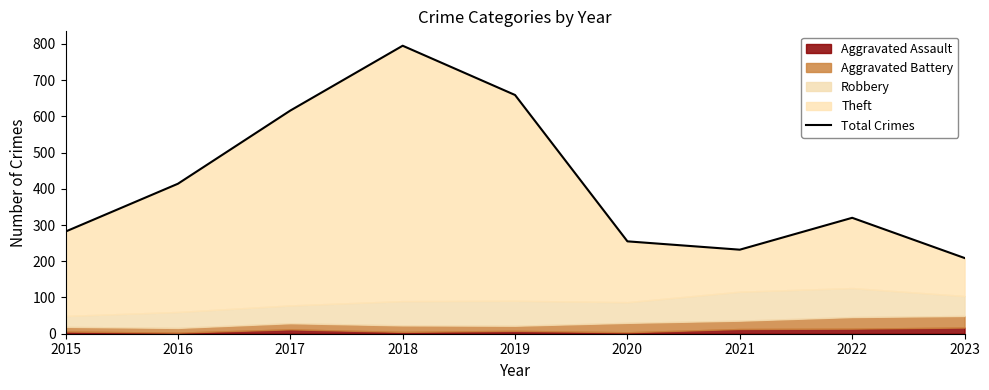

What is the difference between the maximum and second lowest values?

563